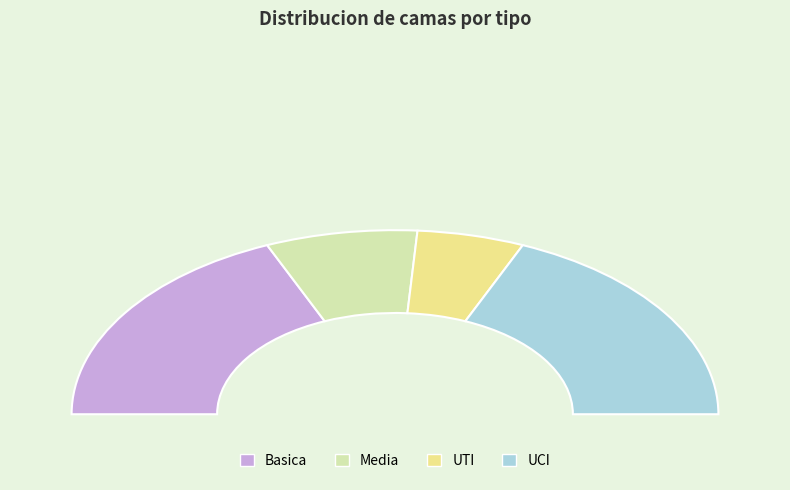

Which slice is the largest?

Basica